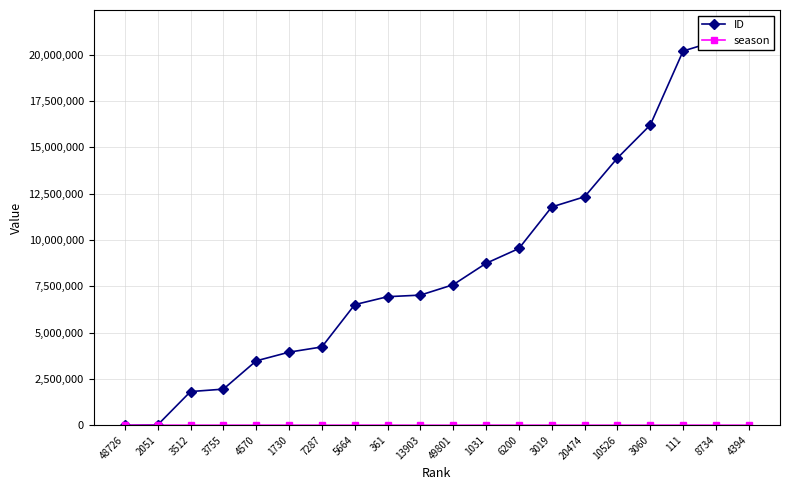

Reading left to right, what are all the values shown in this chart?

ID: 20	22497	1820342	1951758	3477306	3946814	4229136	6510348	6940556	7025661	7587898	8741713	9541747	11783968	12333251	14424176	16206490	20199374	20737010	21345373
season: 2981	6803	6458	6410	6269	6891	5809	6118	7354	4994	2928	7102	6052	6558	4525	5346	6549	7464	5550	6297